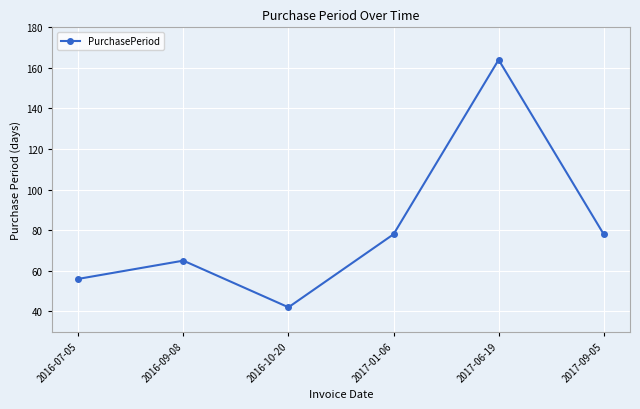

Approximately how many times larger is the value at 2017-09-05 compared to 2016-09-08?

1.2